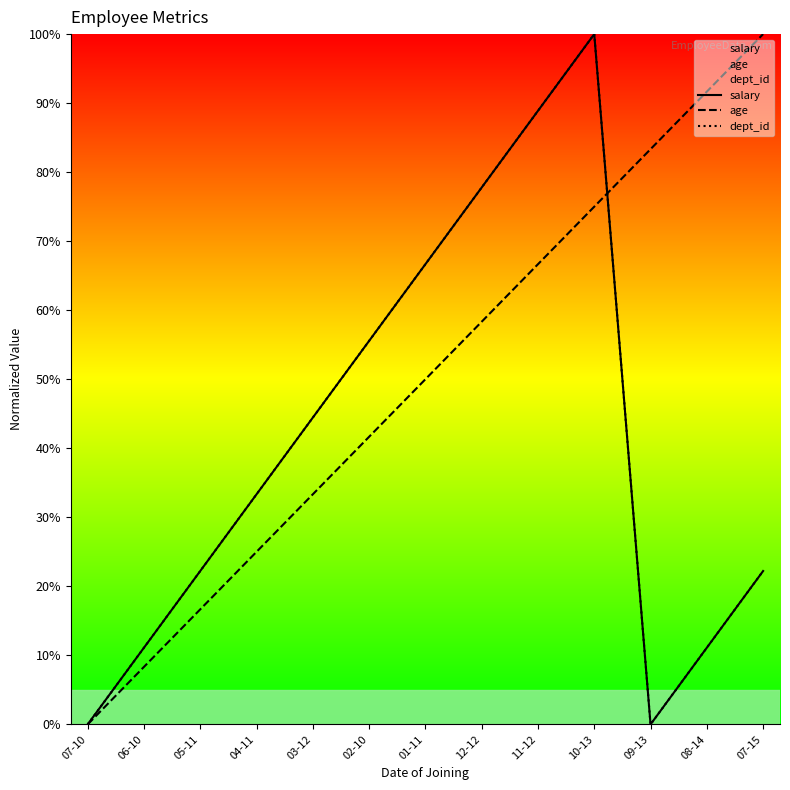

List the series in order of their peak value, lowest first.

salary, age, dept_id